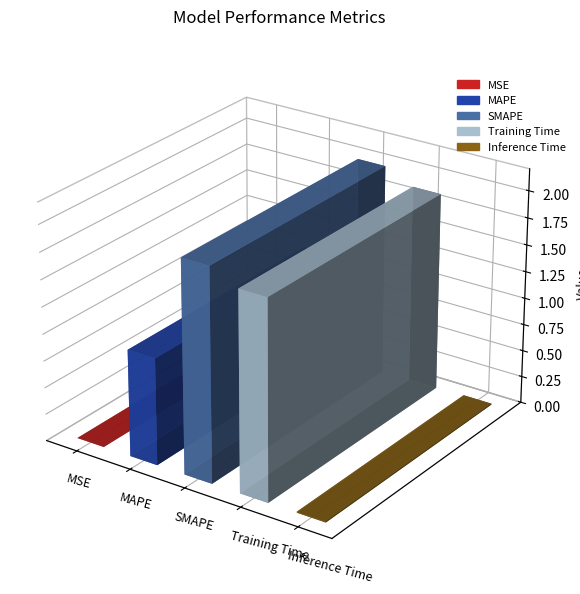

What is the maximum value shown in the chart?

2.0